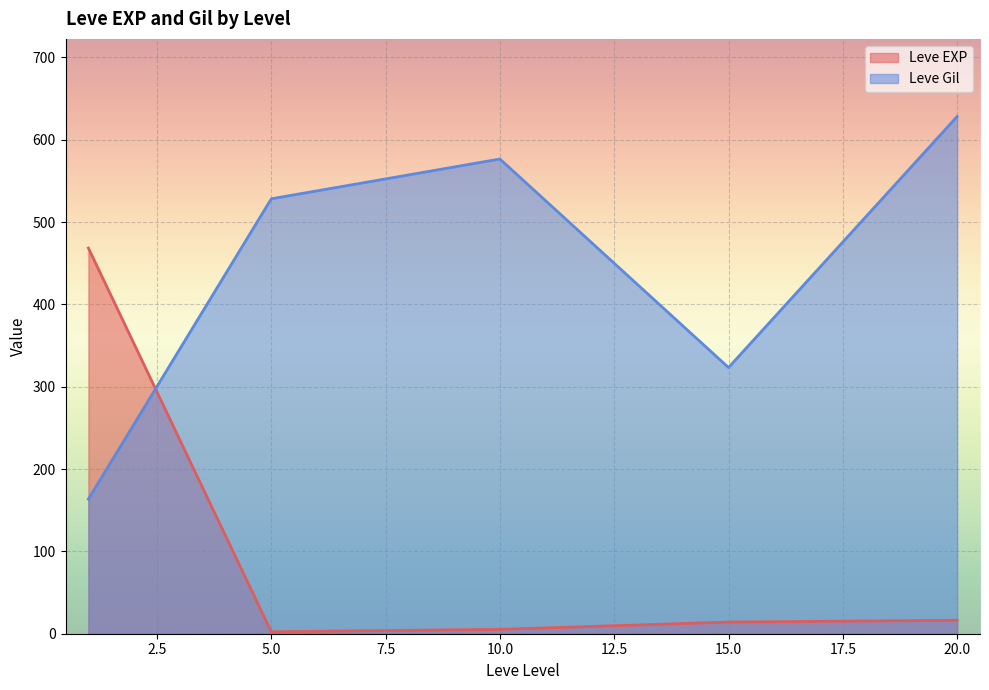

What is the greatest value displayed?

628.3